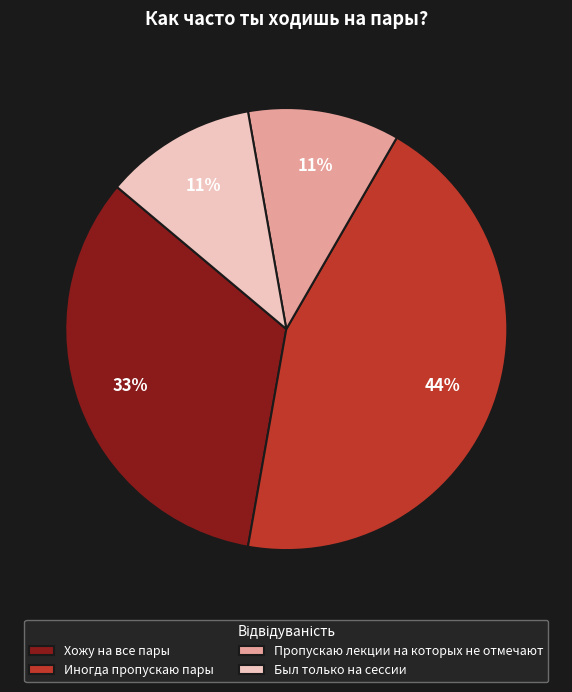

How many segments does this pie chart have?

4